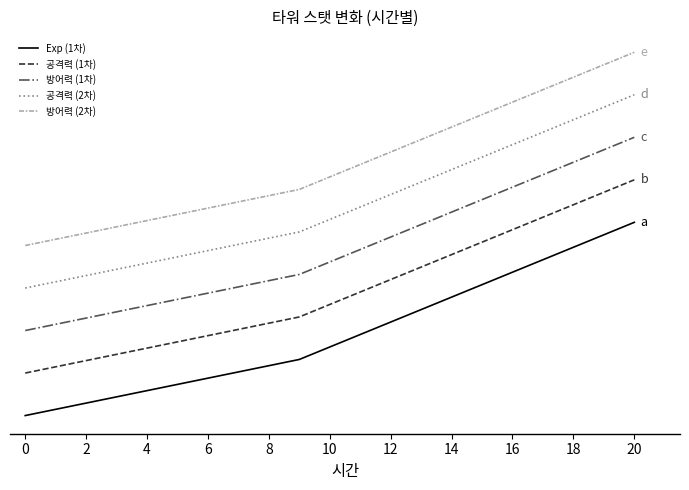

Does the chart have visible grid lines?

No